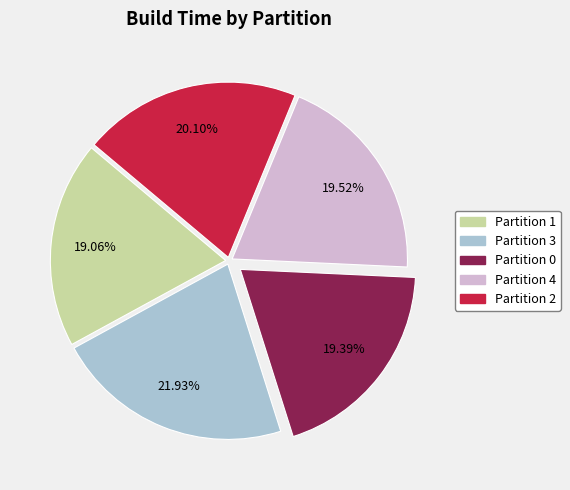

Combined, what portion of the pie is Partition 2 and Partition 3?

42.0%